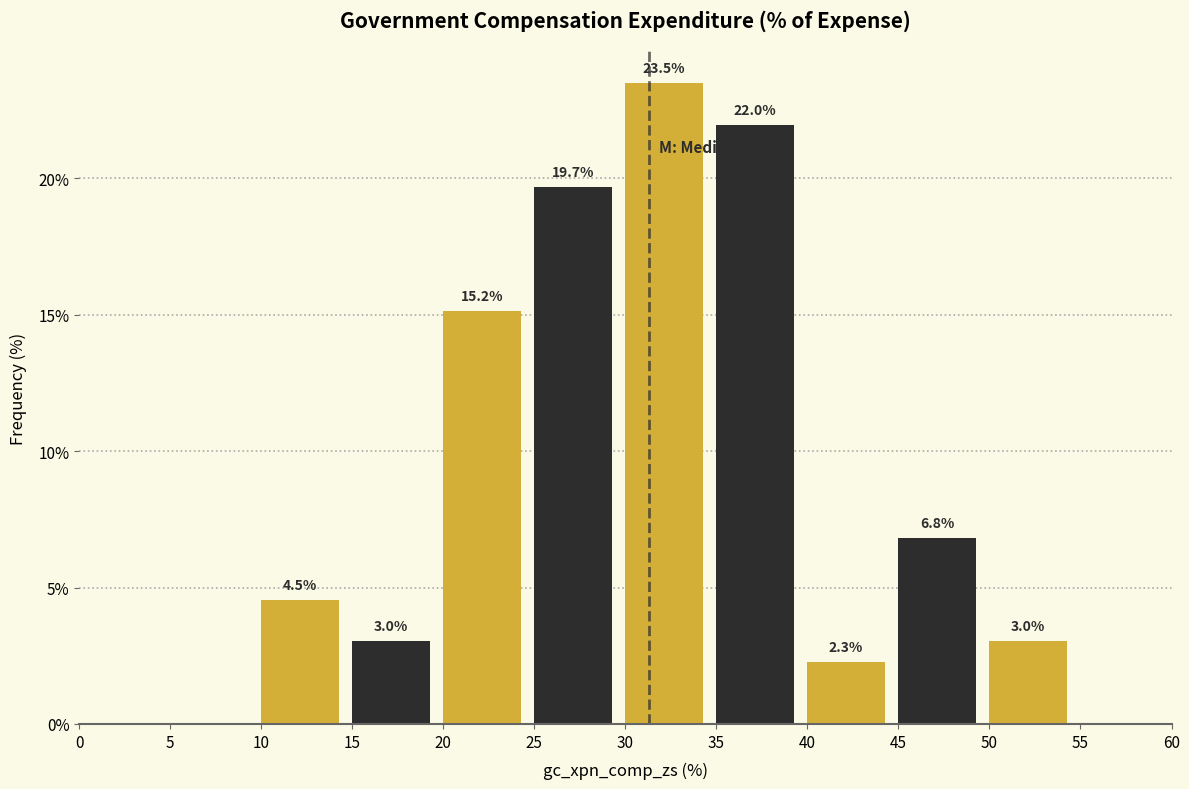

Which range on the x-axis has the tallest bar?

30 to 35